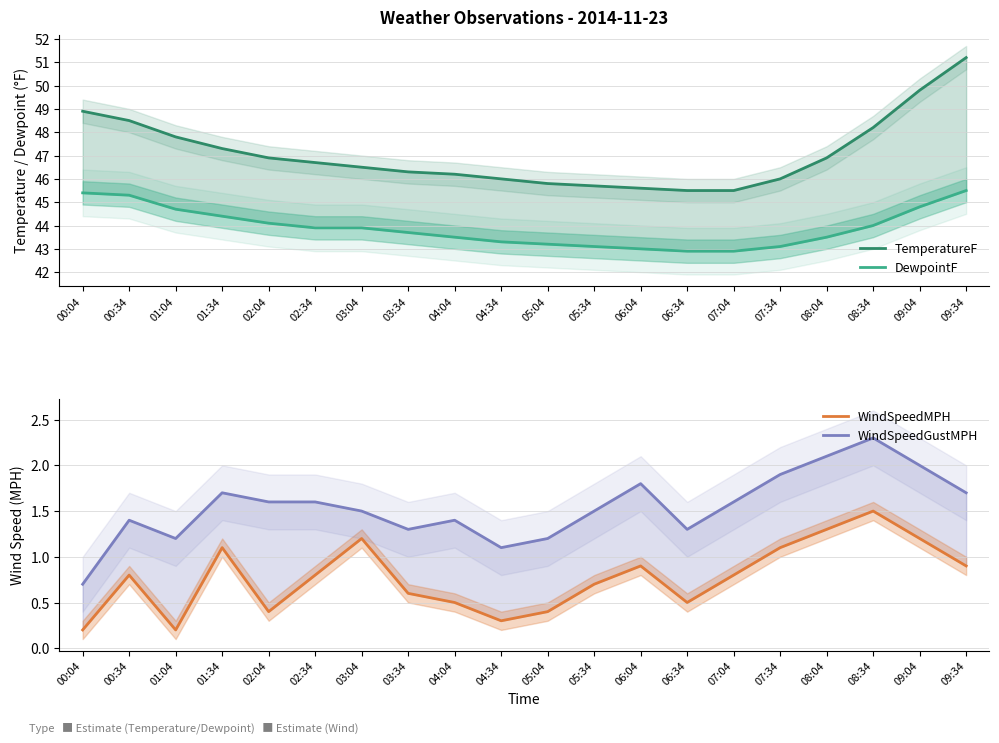

True or false: DewpointF has more than 0 interior local peaks.

False